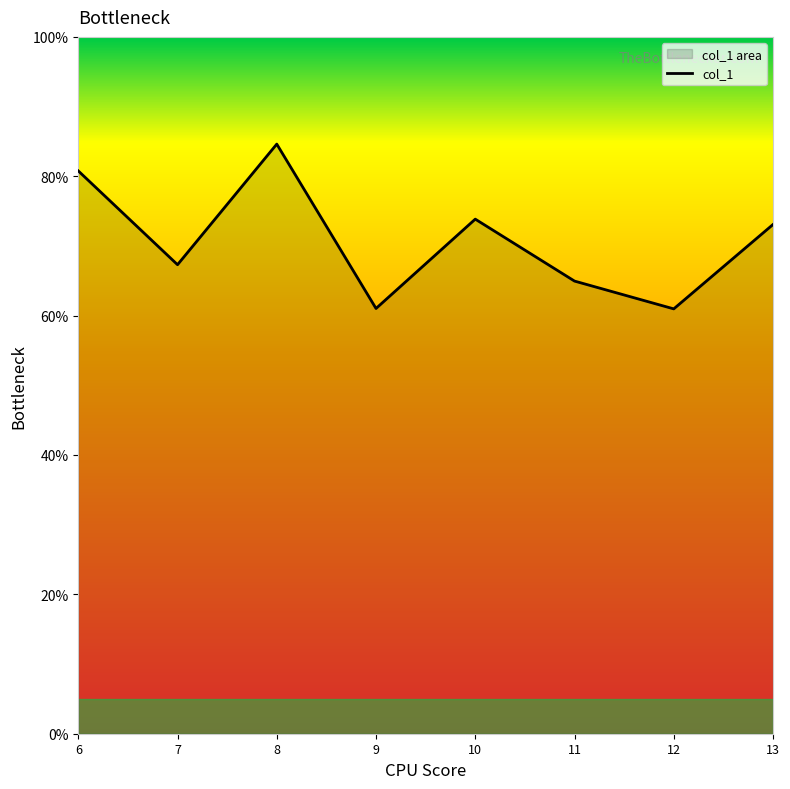

What is the minimum value shown in the chart?

61.0